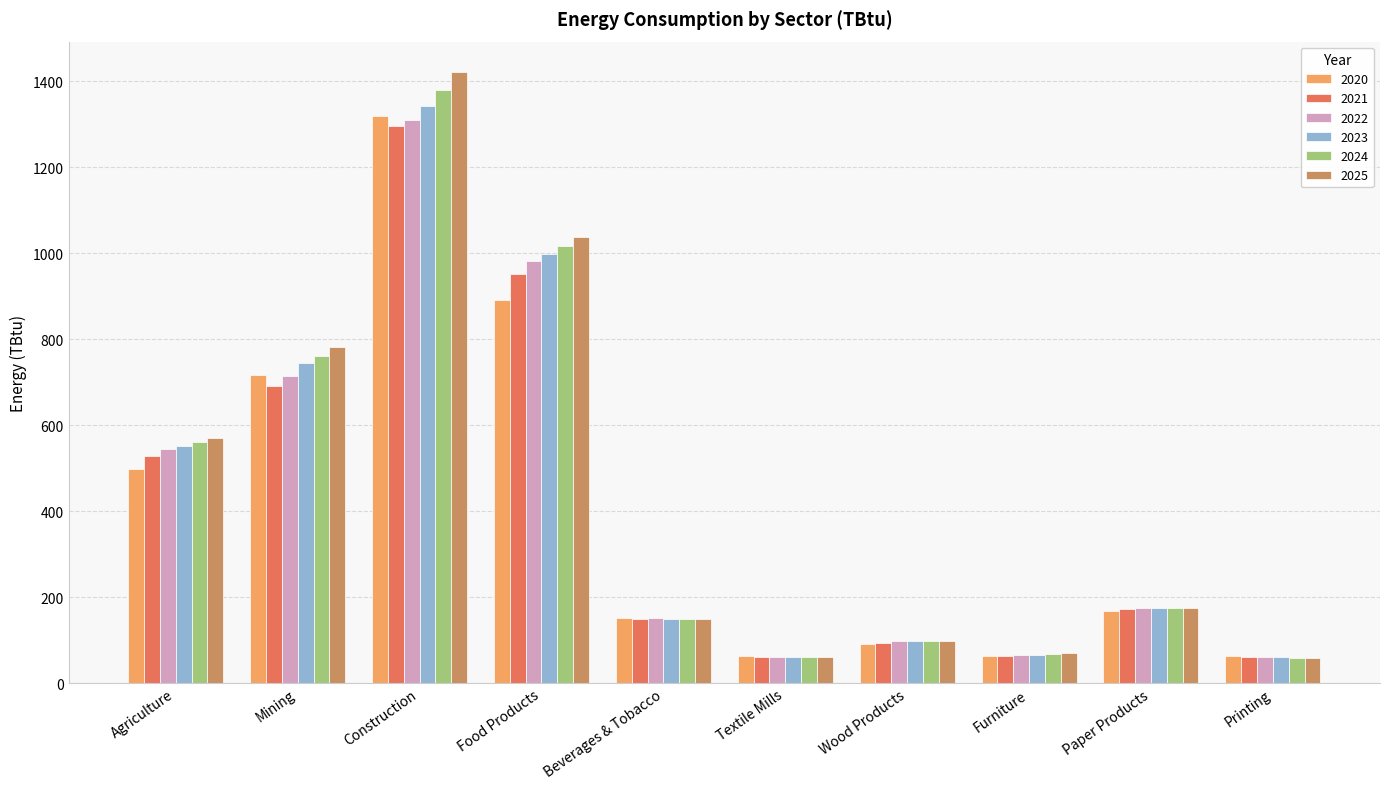

Are the bars horizontal?

No